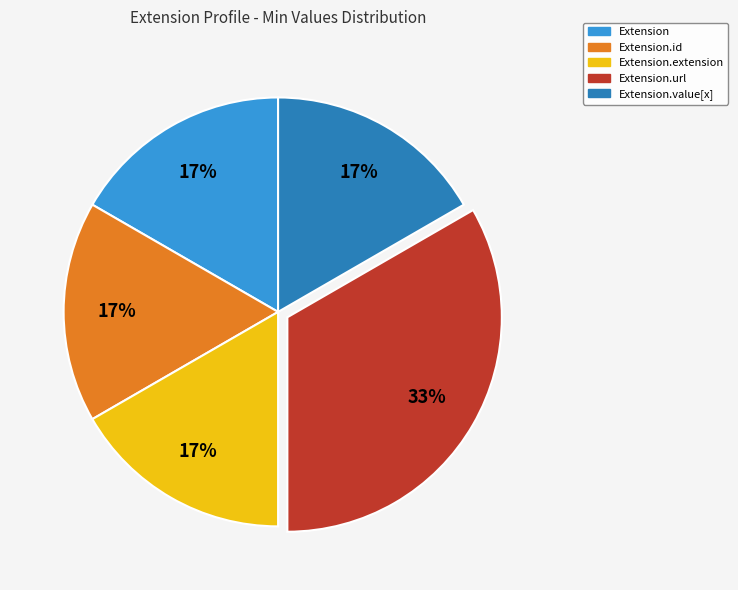

Does any single category account for the majority?

No